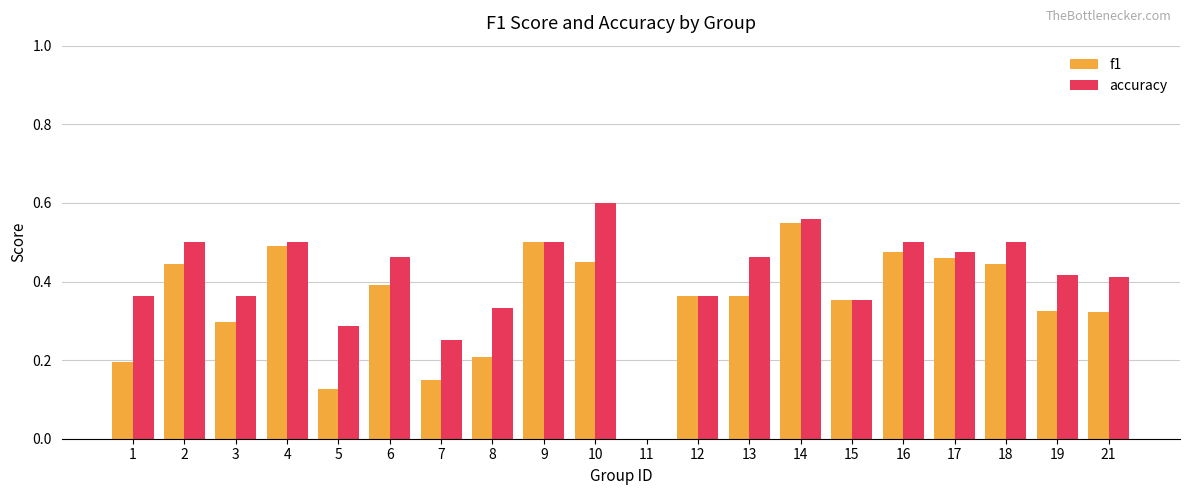

Which series has the largest range (max minus min)?

accuracy